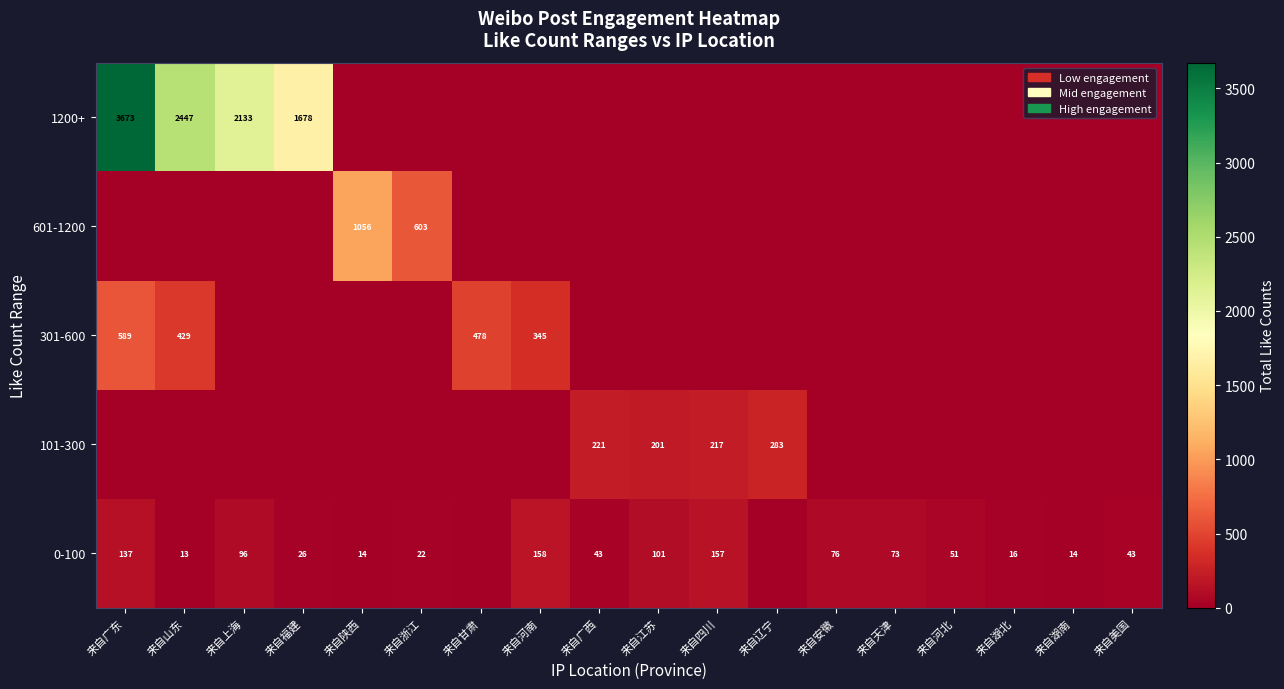

Which has a higher value, 来自福建 or 来自浙江?

来自福建